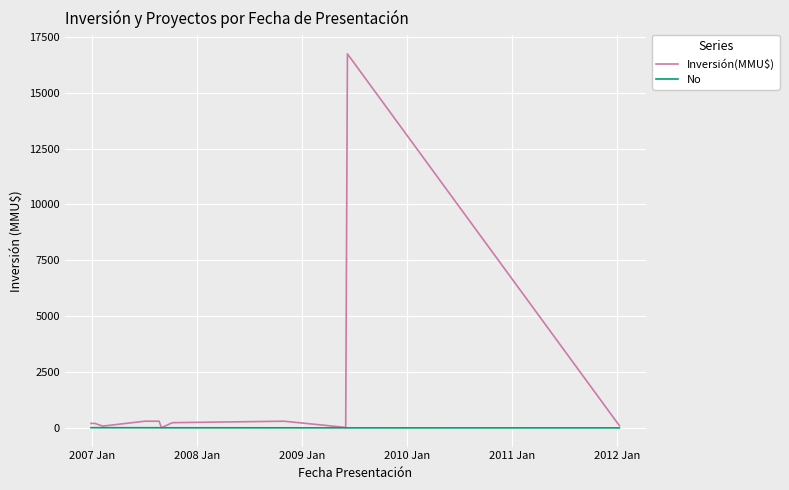

Rank the series by their maximum value, from highest to lowest.

Inversión(MMU$), No